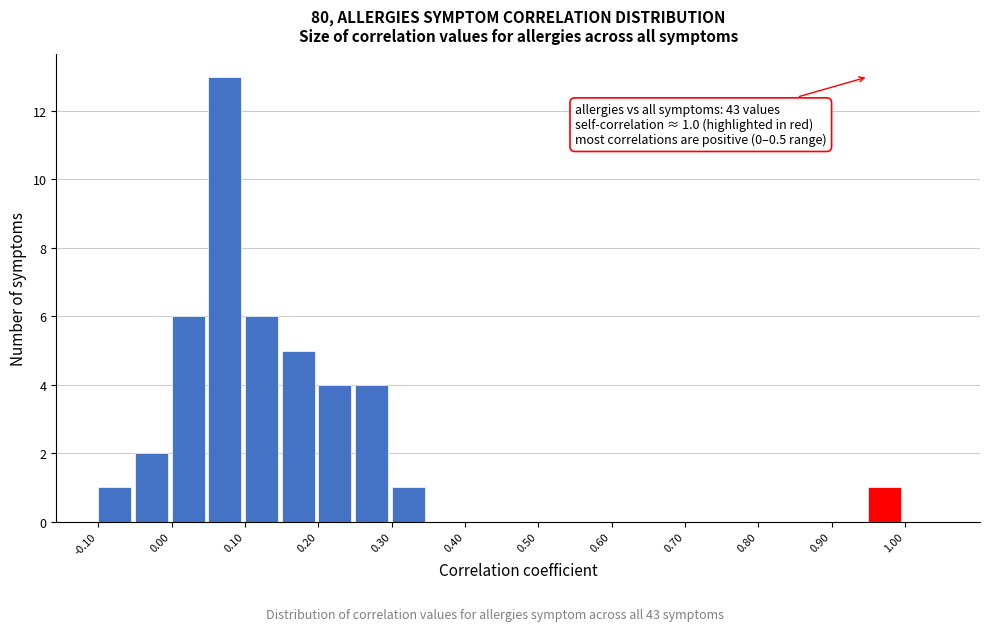

Which range on the x-axis has the tallest bar?

0.05 to 0.10